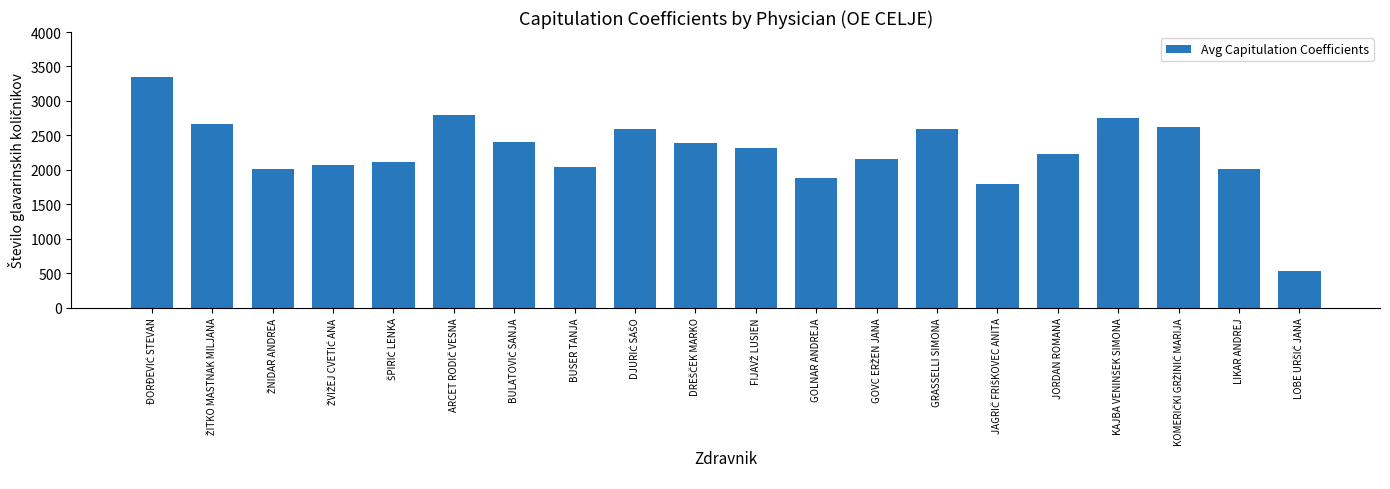

What is the label of the 2nd bar from the right?

LIKAR ANDREJ